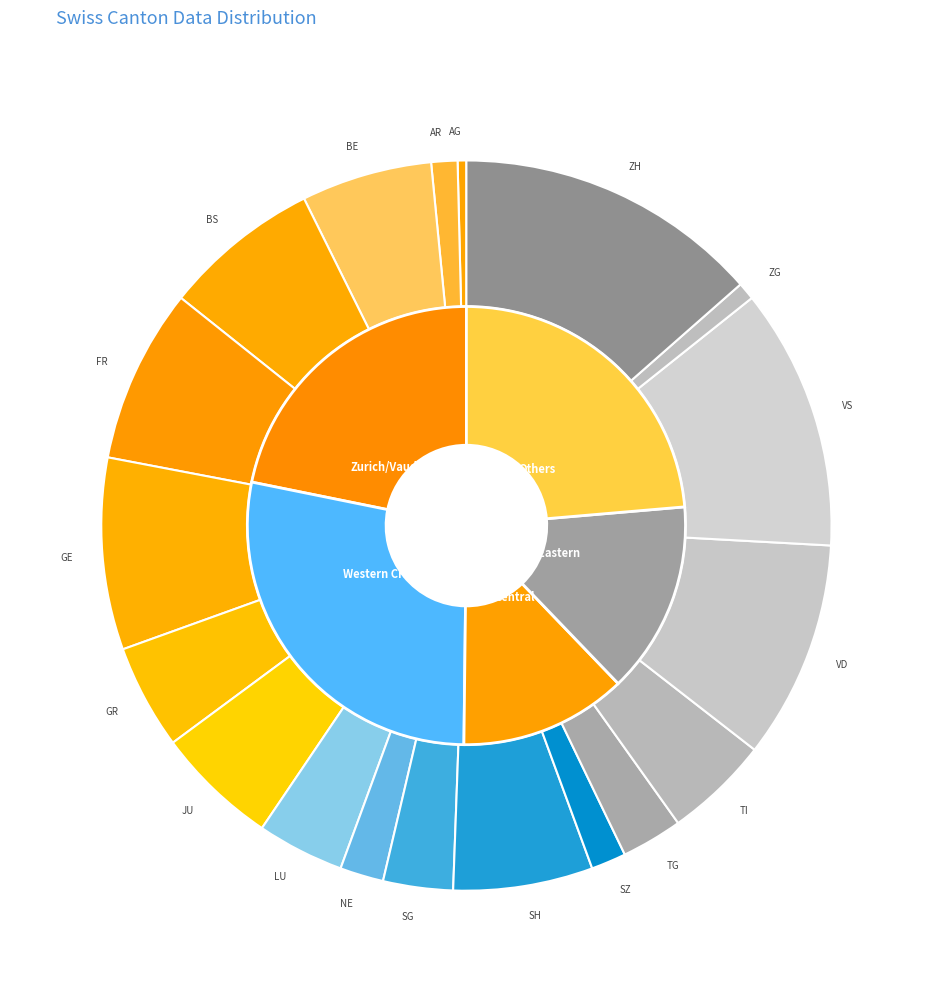

The VS slice represents 21% of the pie. True or false?

False